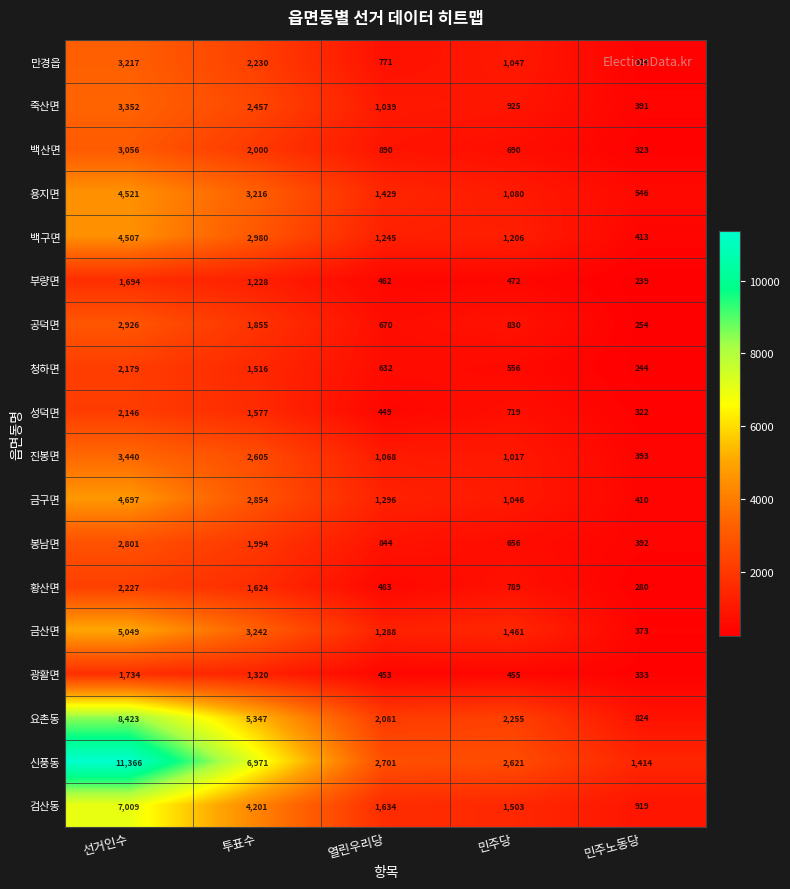

What is the total value across all series at 투표수?

49217